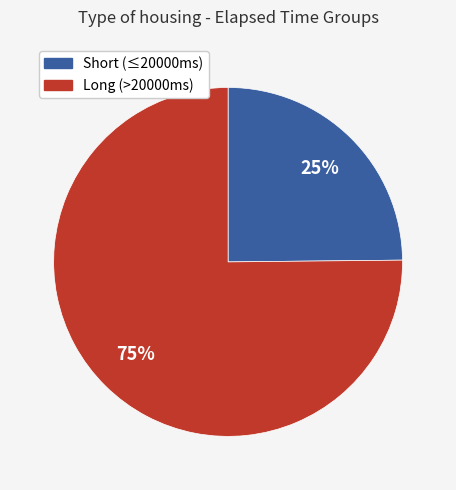

To the nearest percent, what is the difference between the largest and smallest slice percentages?

50%